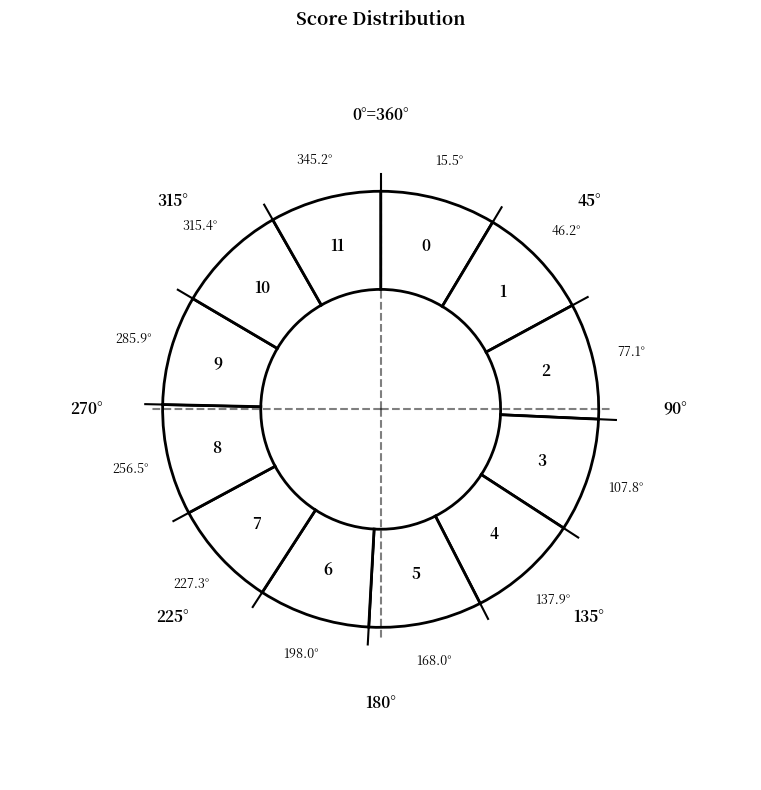

True or false: 1 accounts for 1% of the total.

False